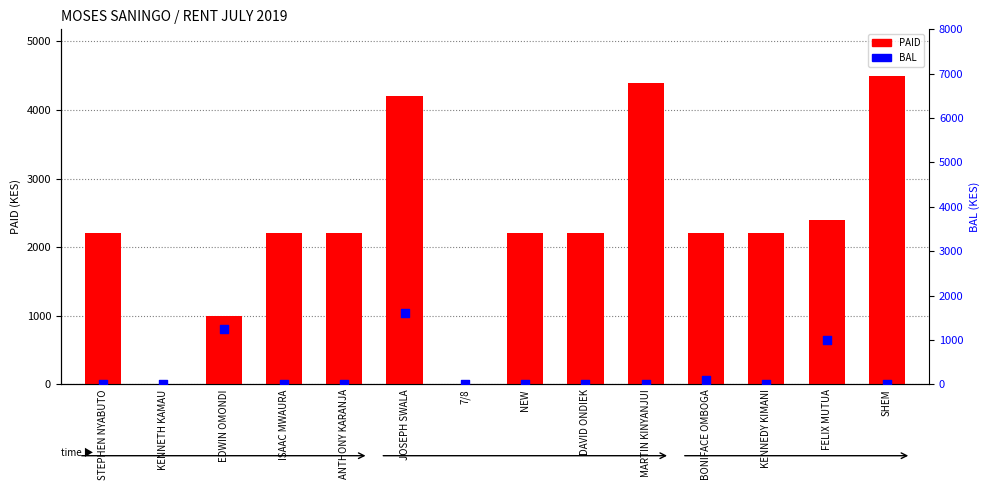

Which series has the largest total across all categories?

PAID